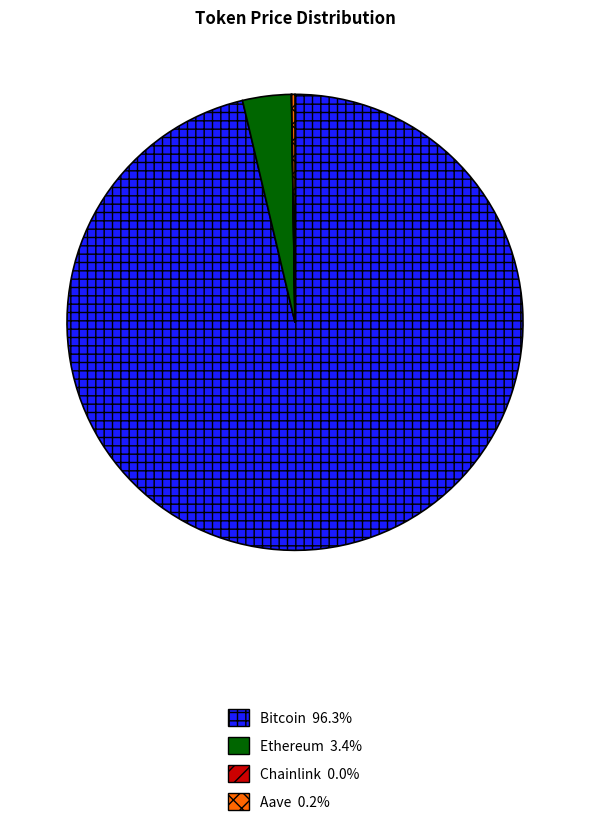

Which category has the biggest portion of the pie?

Bitcoin